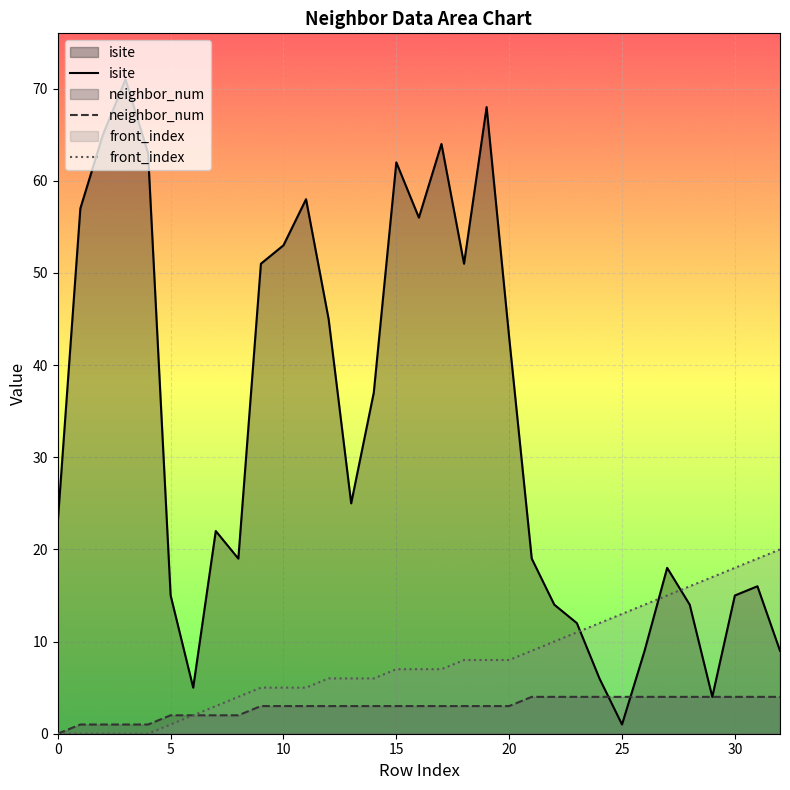

After their last crossing, which series has the higher values: neighbor_num or isite?

isite